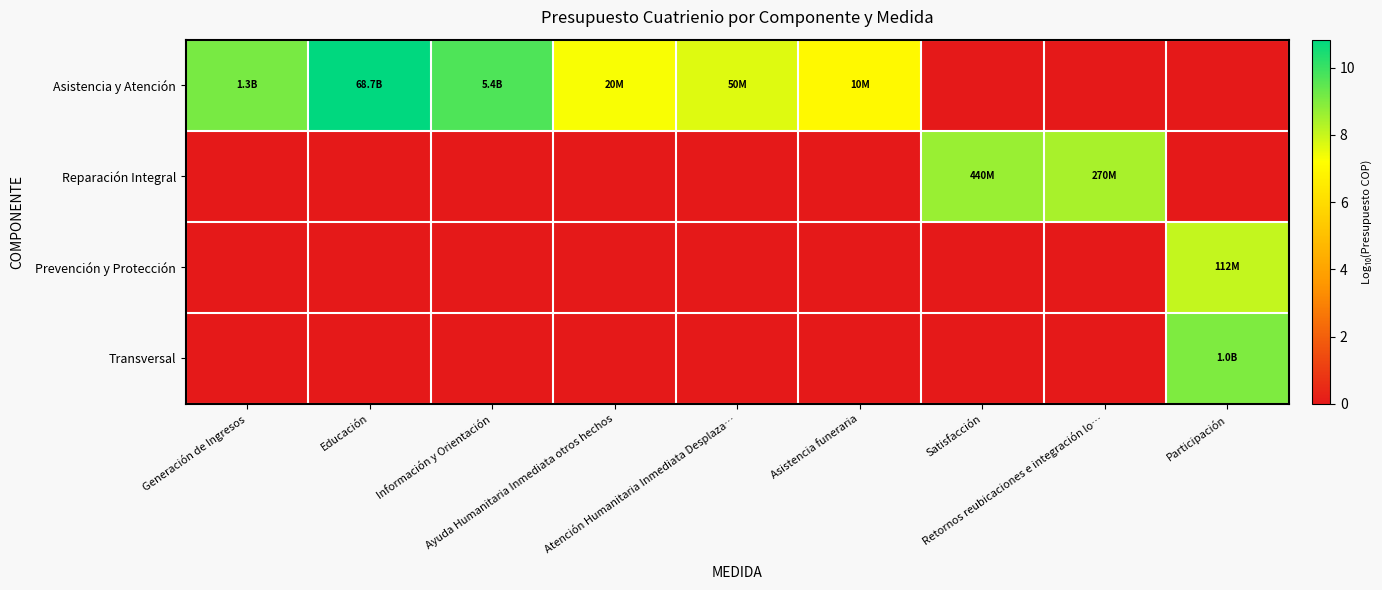

Count the number of data series in this chart.

4